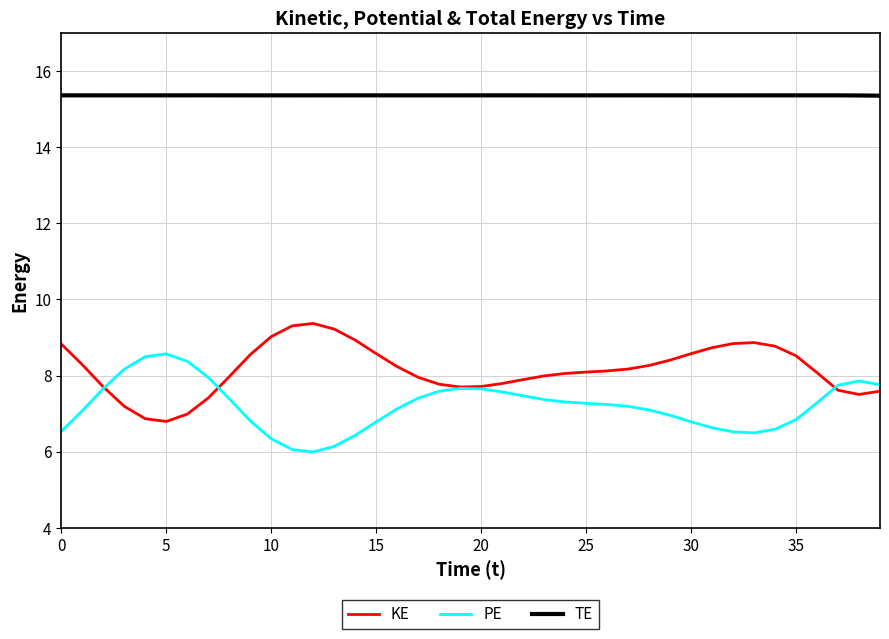

What is the greatest value displayed?

15.4